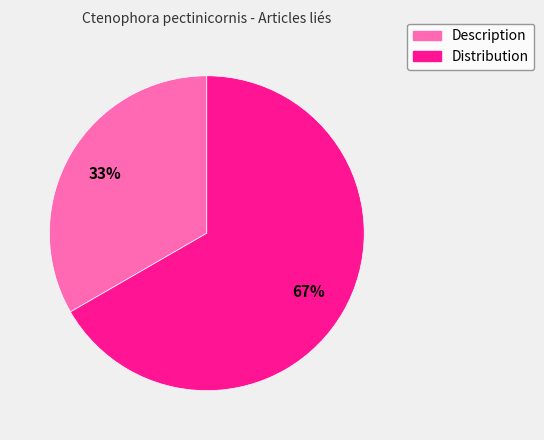

How many slices are in this pie chart?

2